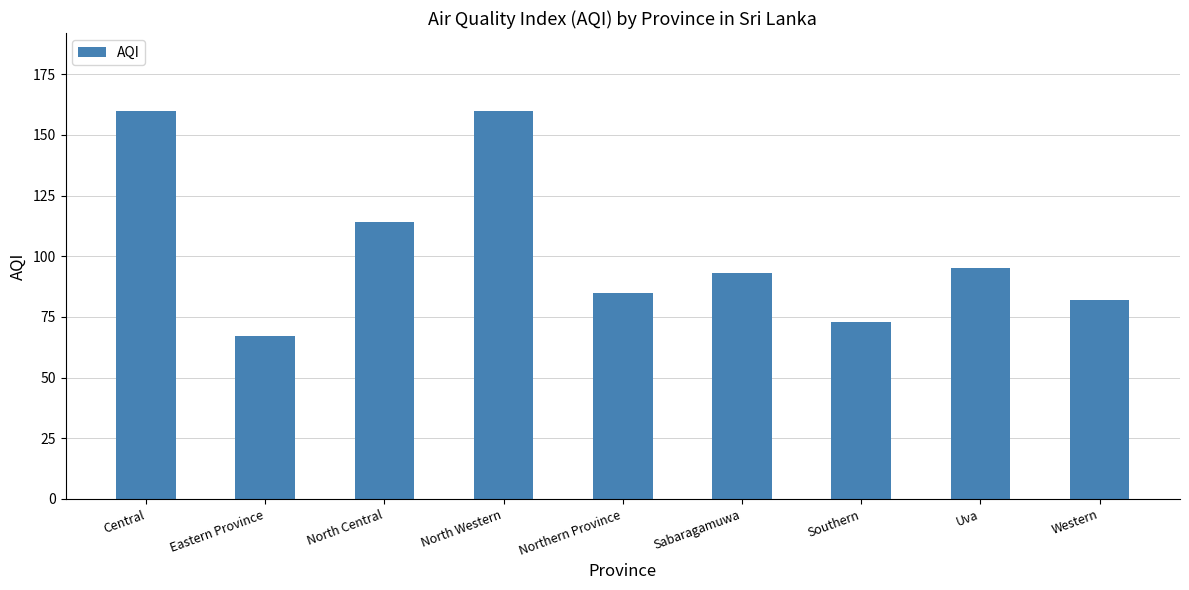

What is the label of the 3rd bar from the left?

North Central